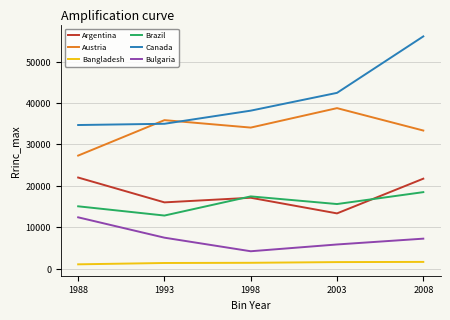

Count the number of data series in this chart.

6